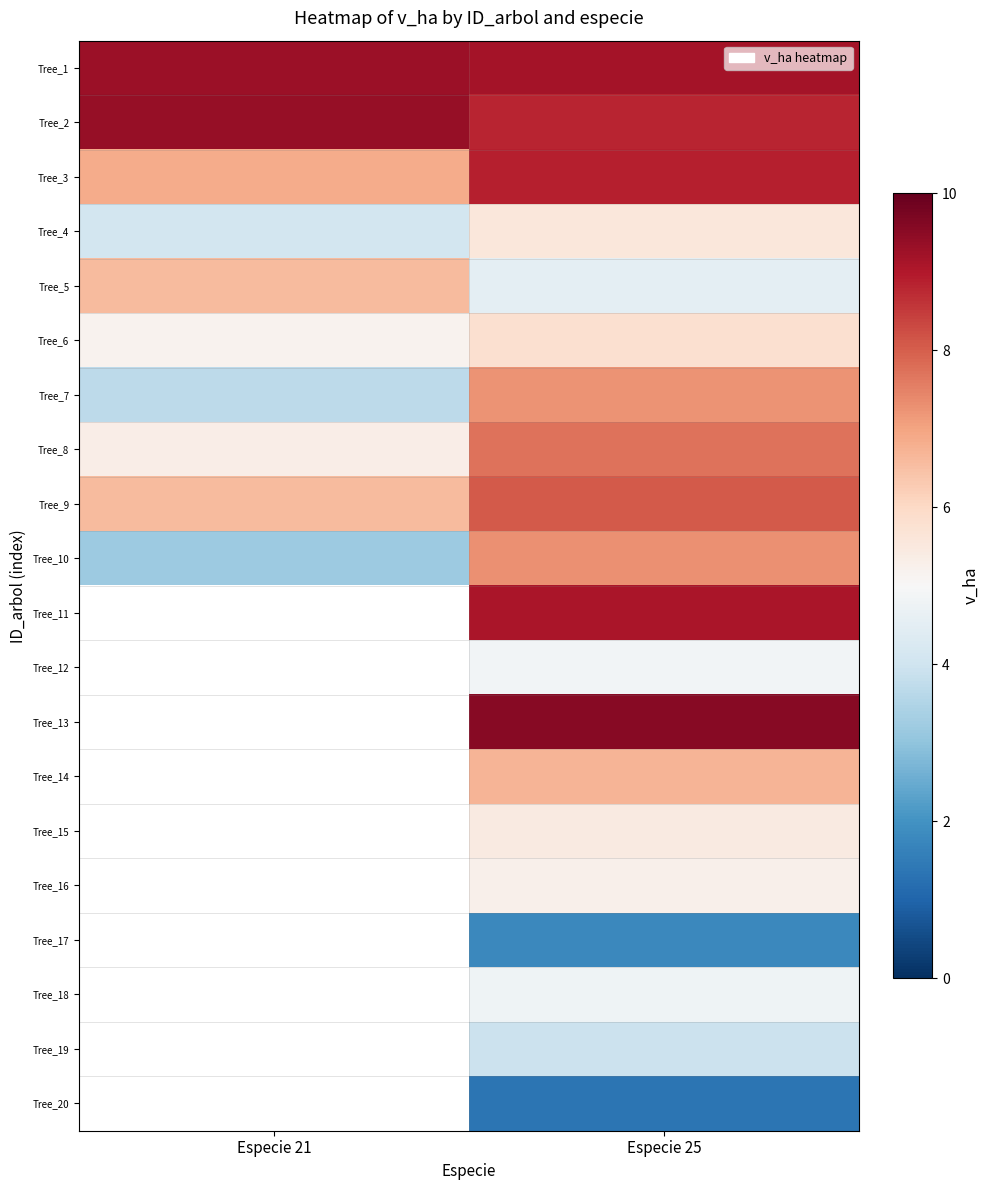

Which has a higher value, Especie 25 or Especie 21?

Especie 21